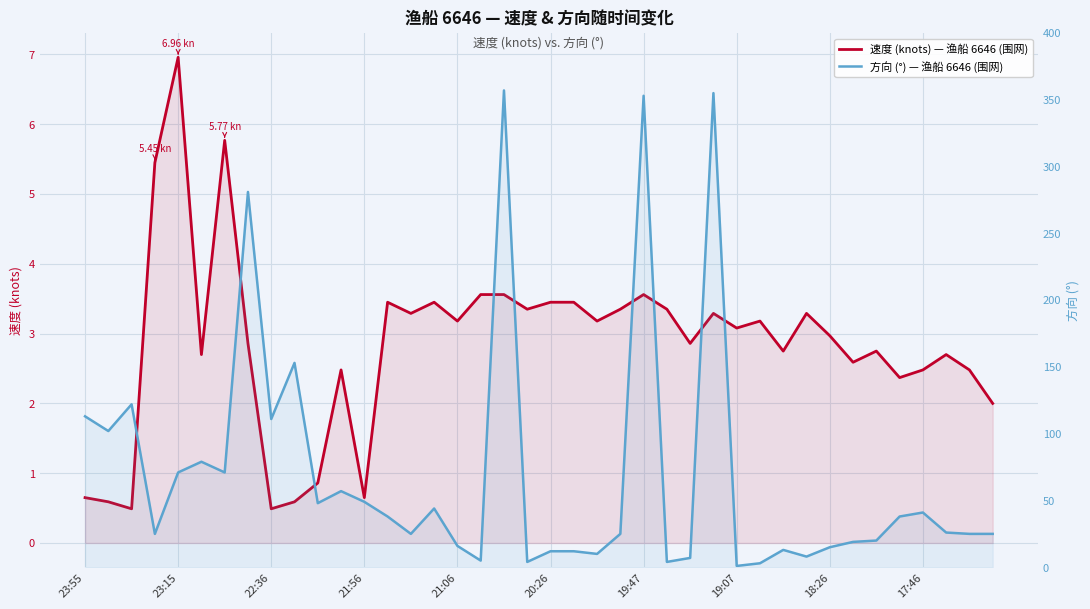

What are all the series names shown in the legend?

速度 (knots) — 渔船 6646 (围网), 方向 (°) — 渔船 6646 (围网)